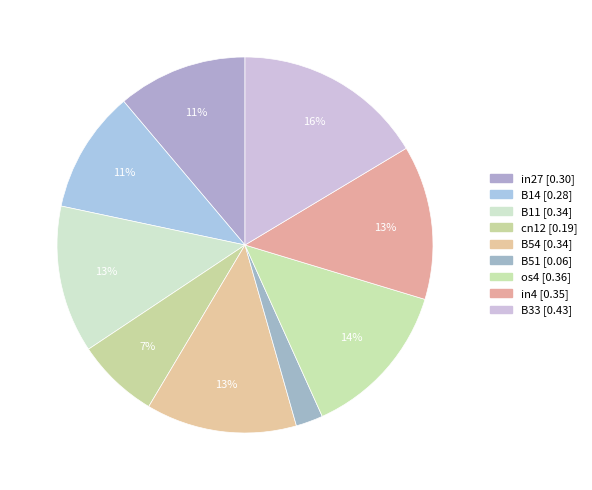

Which category has the smallest portion of the pie?

B51